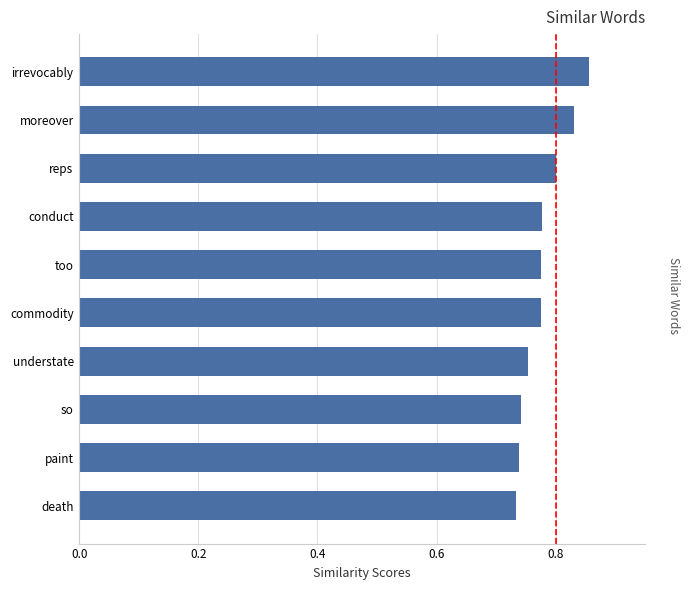

What is the change in value from paint to reps?

+0.1